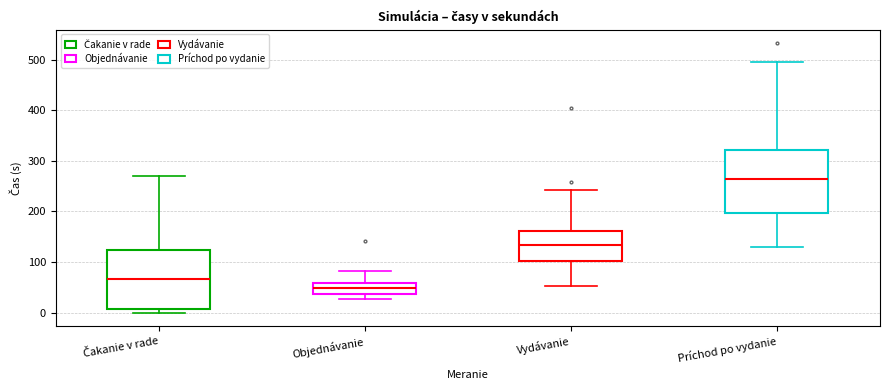

Where is the lower edge of the box for Čakanie v rade on the y-axis? The values are not printed on the chart, so give them approximately, as read against the axis.

10